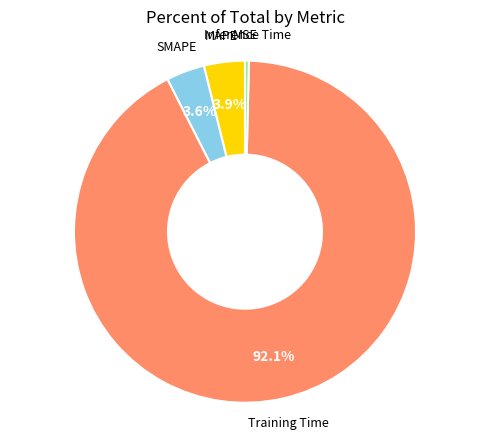

What percentage do SMAPE and MAPE together represent?

7.5%